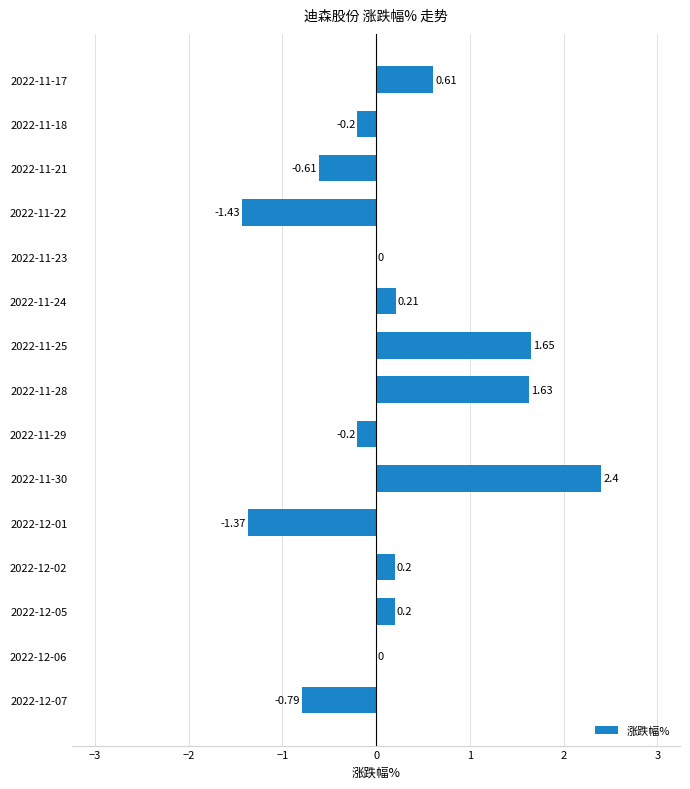

Between 2022-11-30 and 2022-11-21, which is larger?

2022-11-30